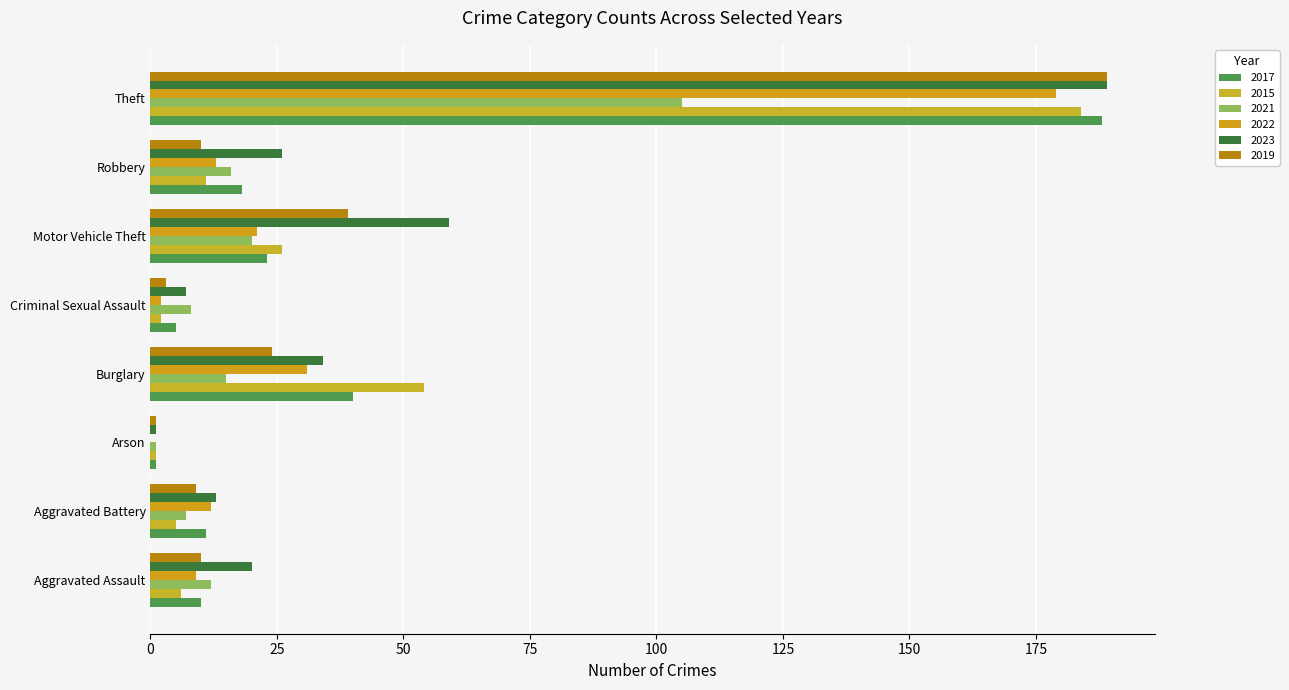

Count the number of categories in the chart.

8